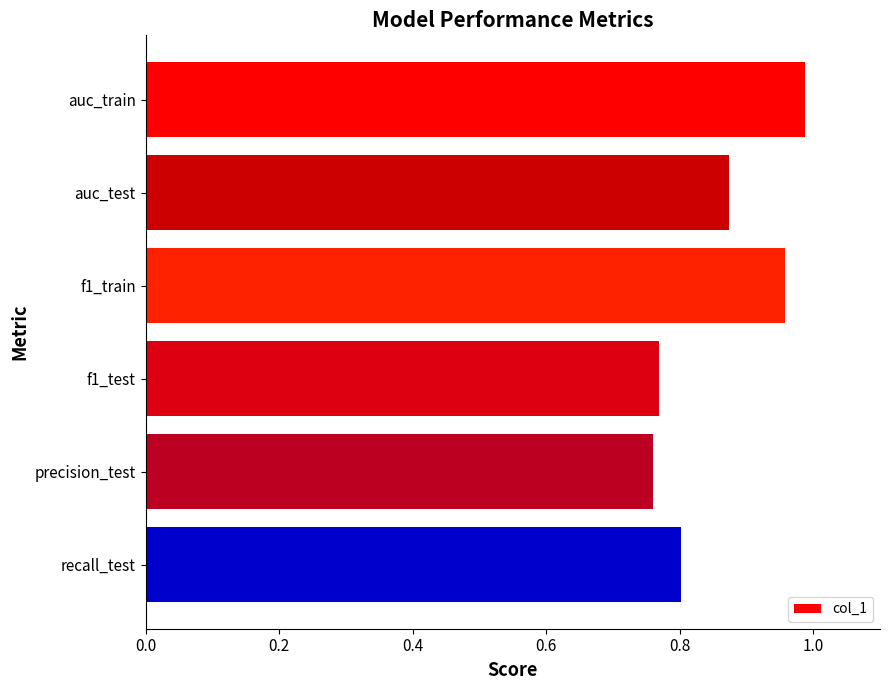

Is it true that the value at precision_test is 1.1?

False